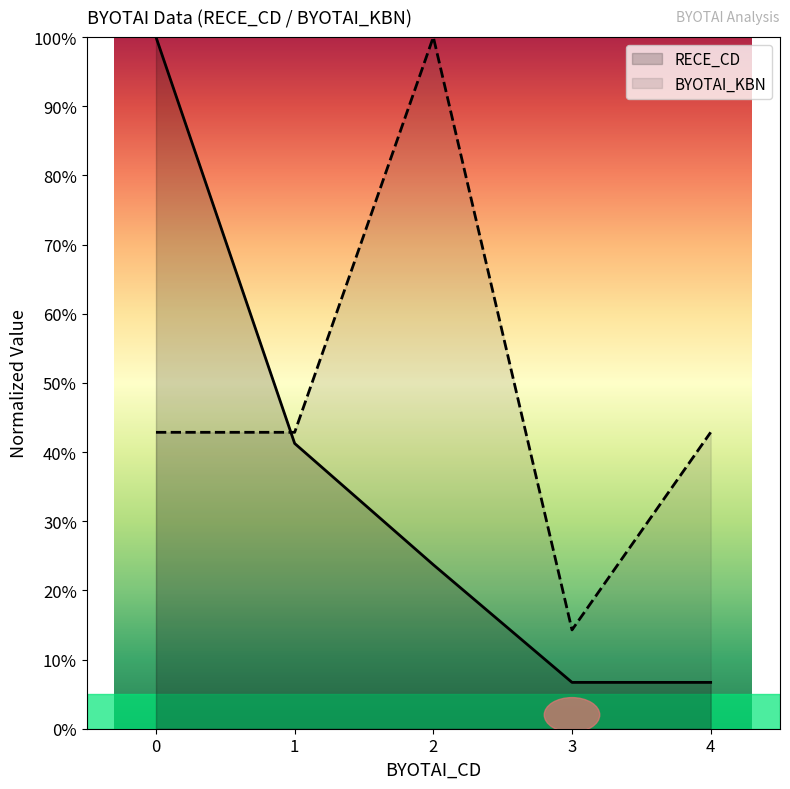

True or false: RECE_CD has a value of 19.1 at 1.

False